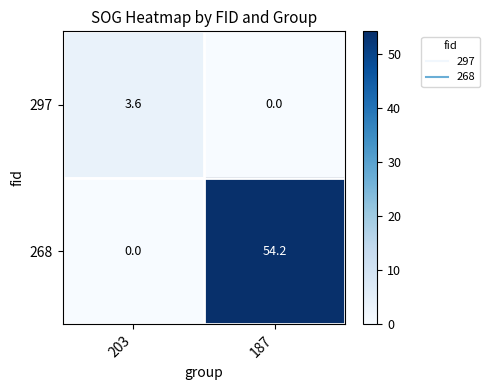

Reading left to right, list all the values displayed in this chart.

297: 3.6	0.0
268: 0.0	54.2